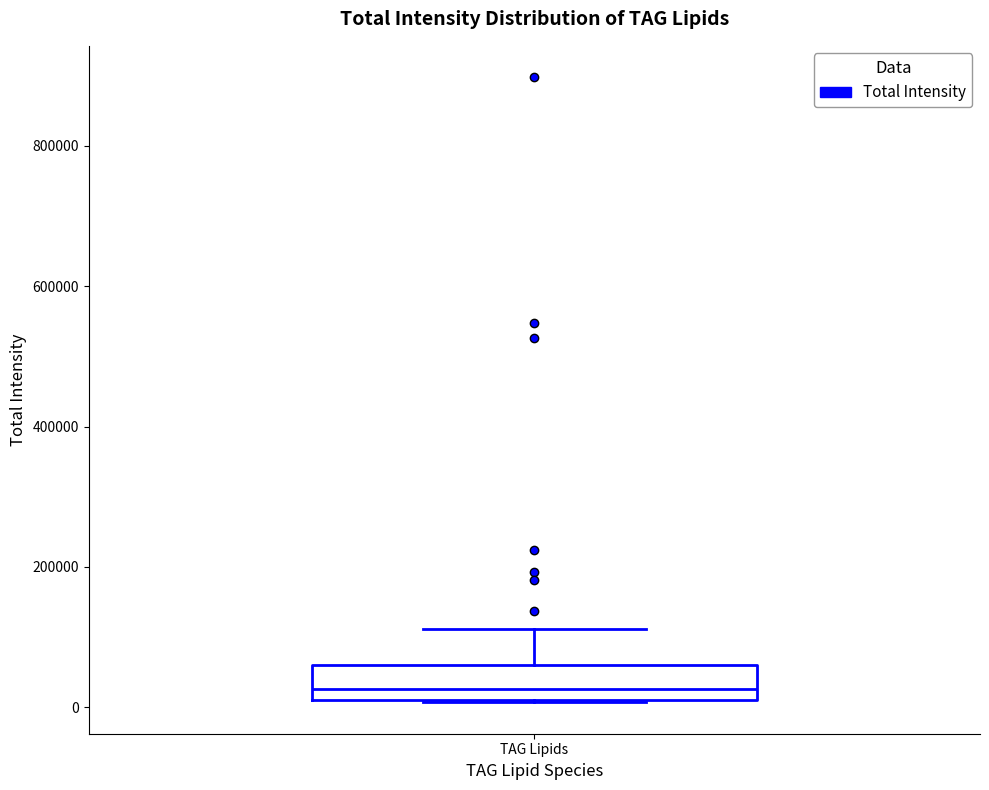

Where is the lower edge of the box for TAG Lipids on the y-axis? The values are not printed on the chart, so give them approximately, as read against the axis.

20000